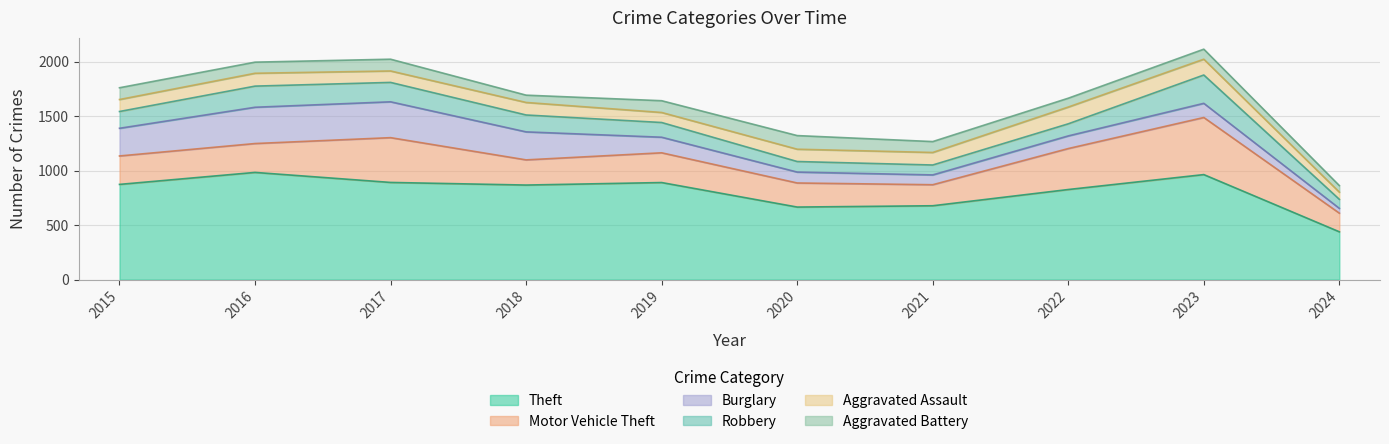

At which category is the sum across all series the highest?

2023